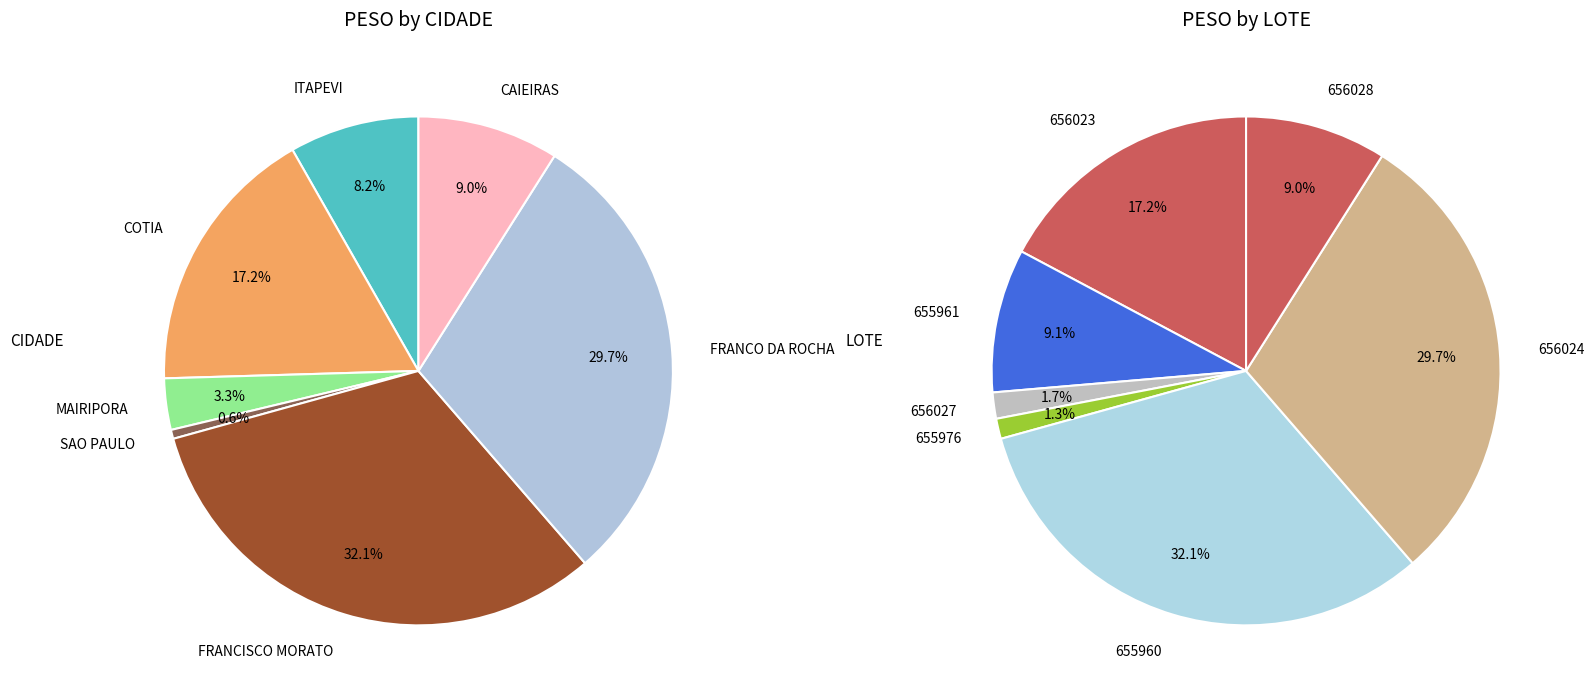

Does FRANCISCO MORATO represent more than half of the total?

No